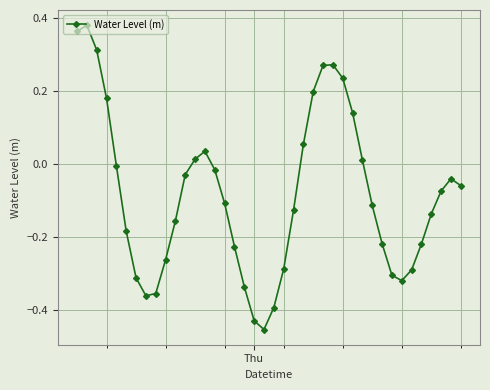

How many interior local valleys (lower than both neighbors) does the data have?

3